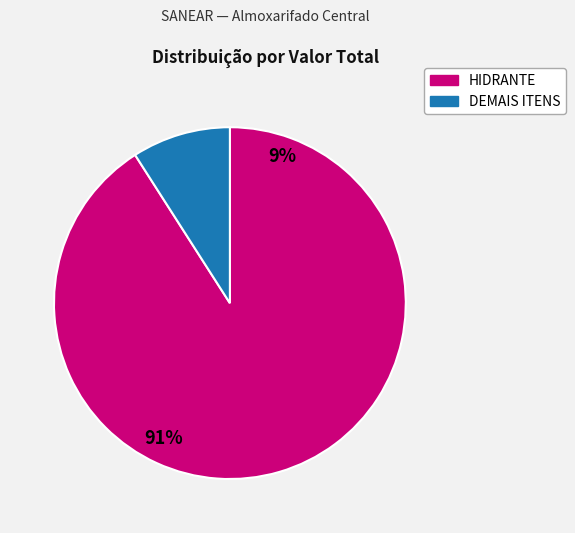

Is there a majority slice in this chart?

Yes